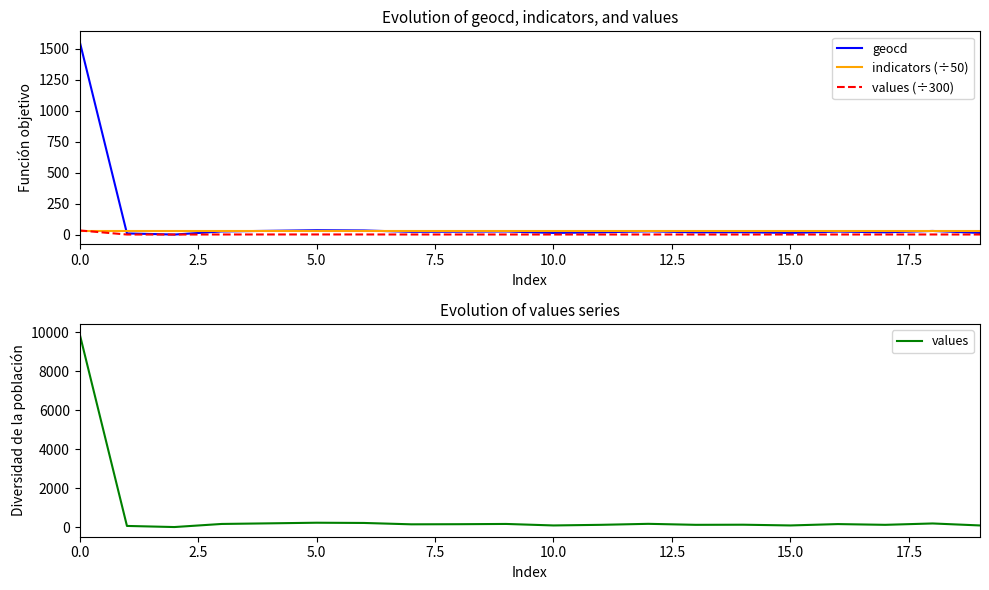

How many lines are shown in the chart?

4